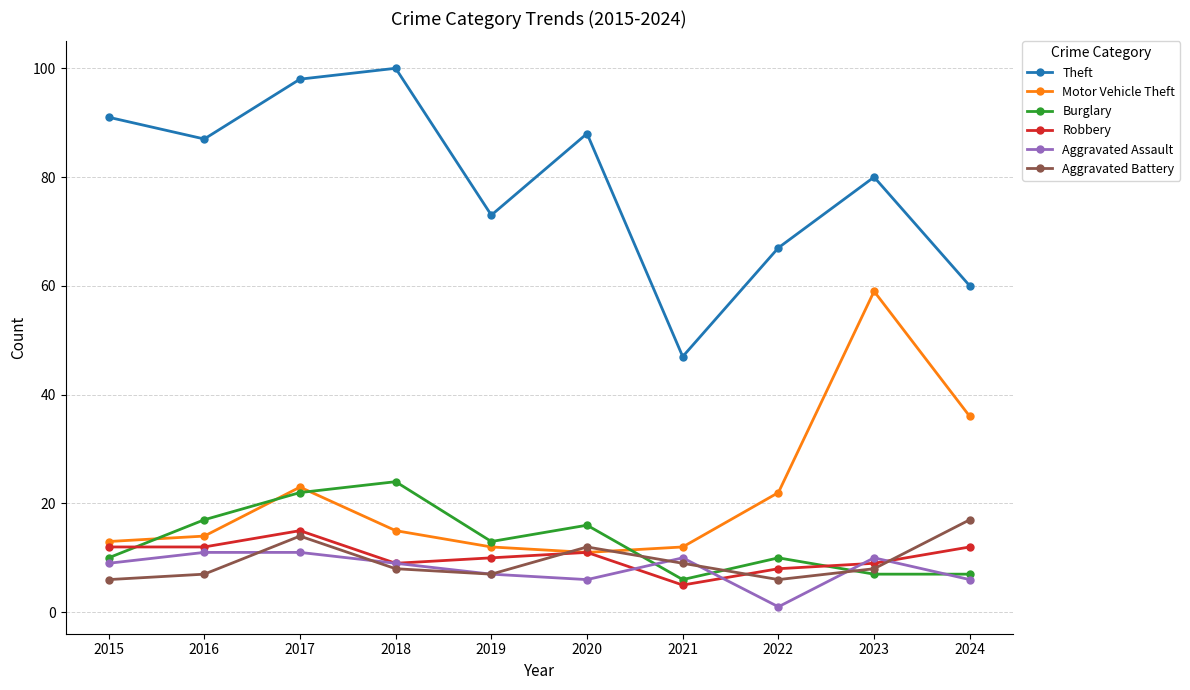

How many values in the Motor Vehicle Theft series are below 15?

5